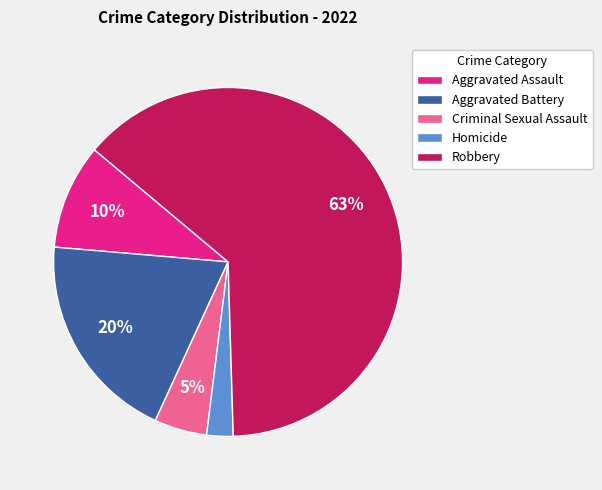

To the nearest percent, what percentage of the pie is Criminal Sexual Assault?

5%